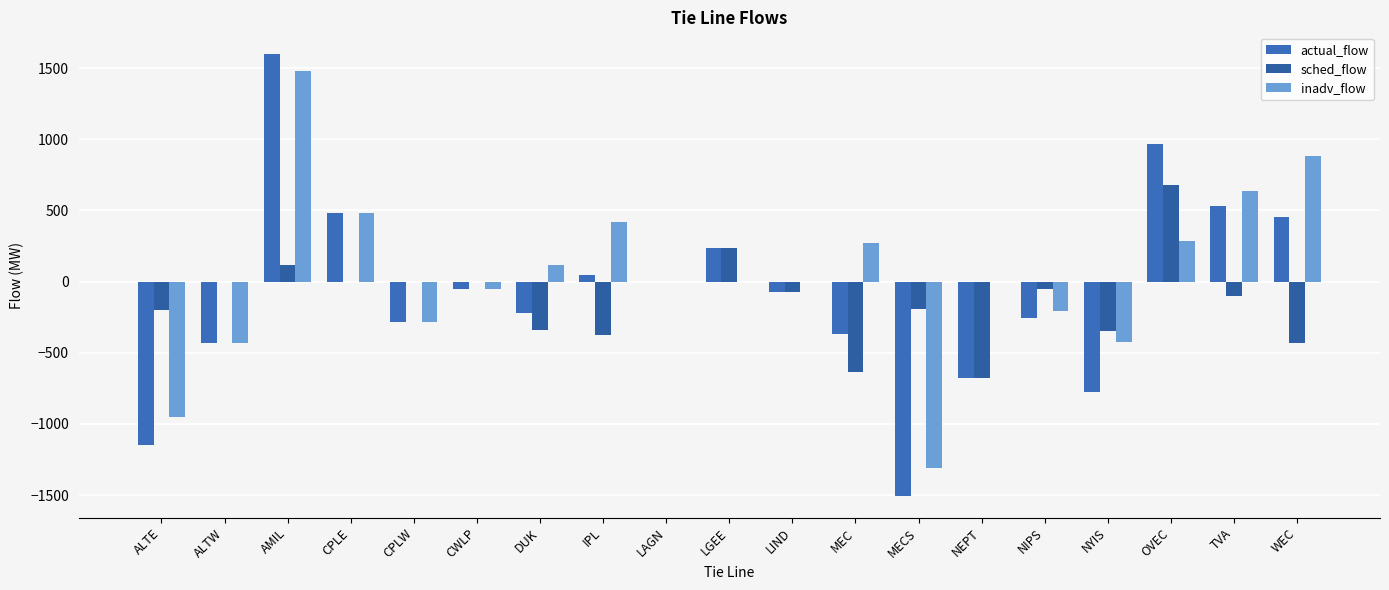

What is the value of the sched_flow bar at the 10th from the left?

239